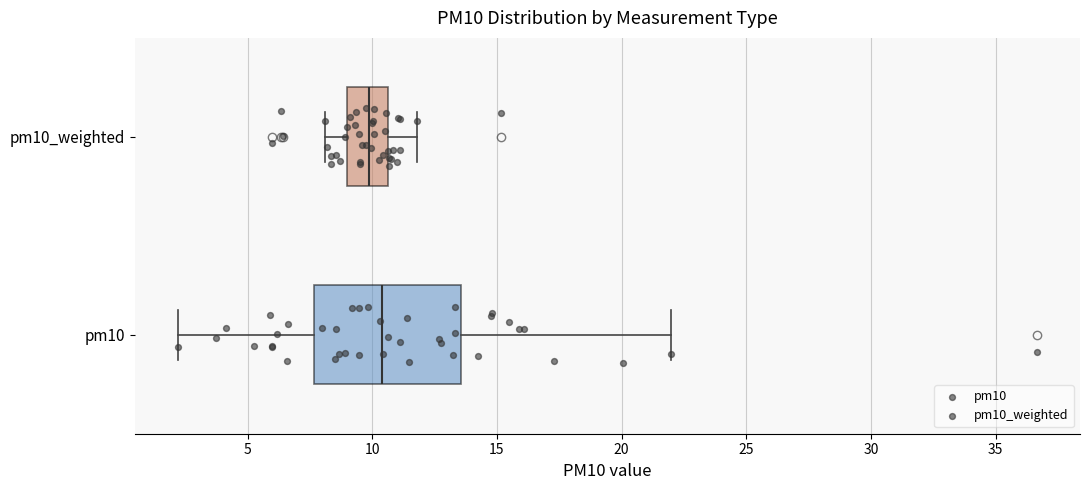

Where does the median line of the box for pm10_weighted sit on the x-axis? The values are not printed on the chart, so give them approximately, as read against the axis.

10.0